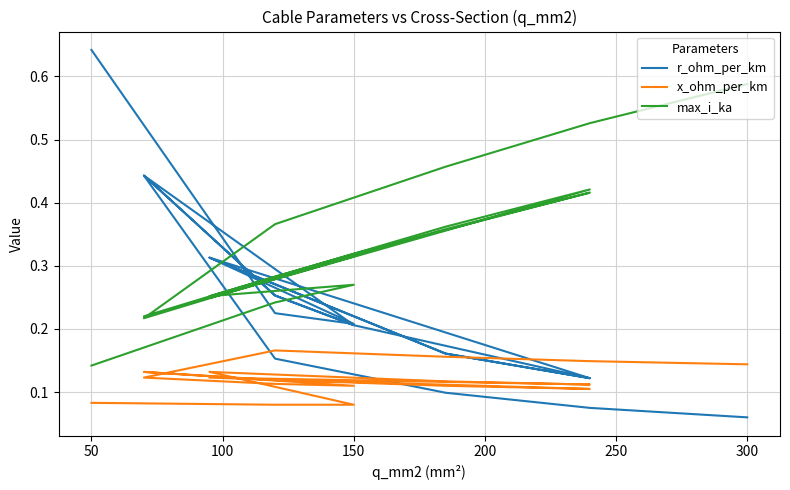

How many series are shown in this chart?

3